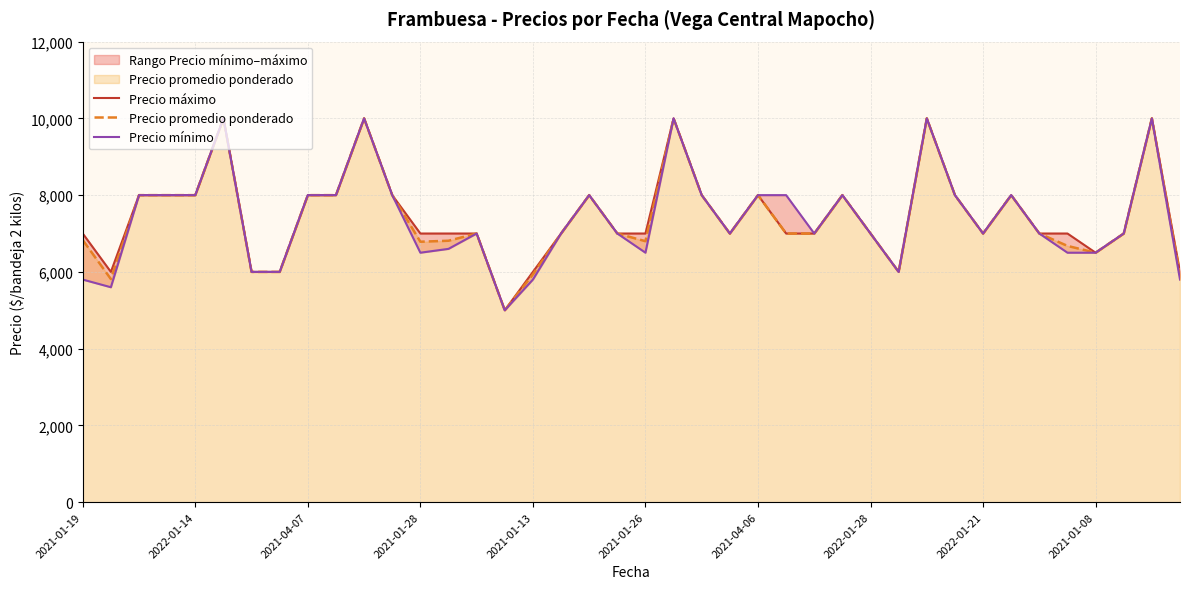

Does the chart have visible grid lines?

Yes